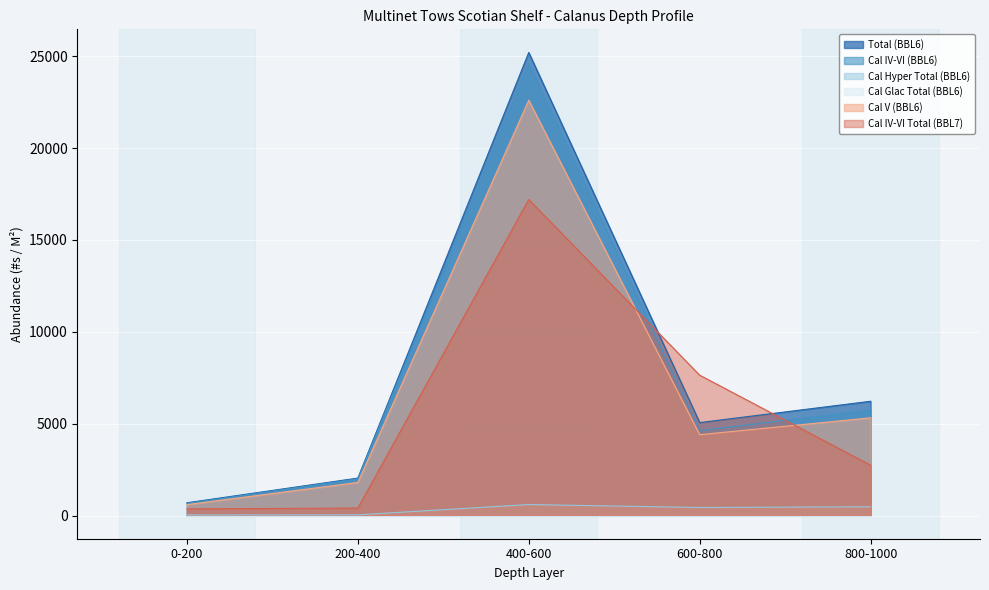

What is the lowest value of the Cal V (BBL6) series?

596